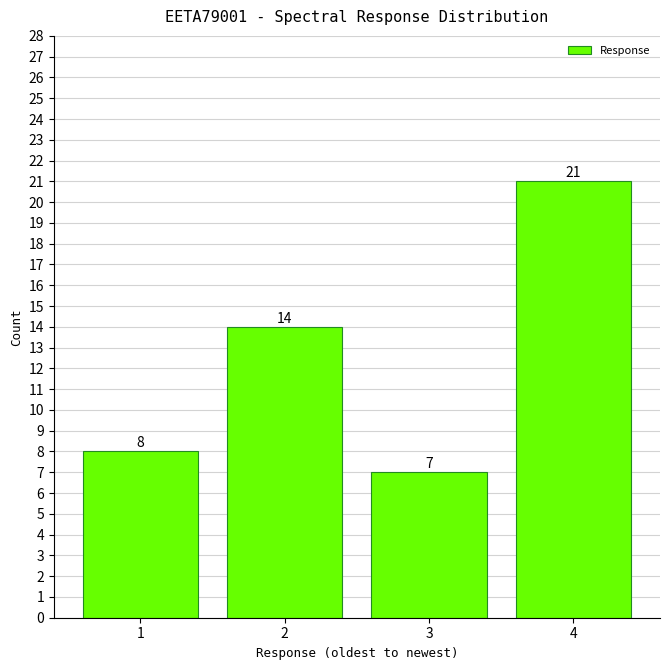

Reading left to right, transcribe all the data shown in this chart.

1=8	2=14	3=7	4=21